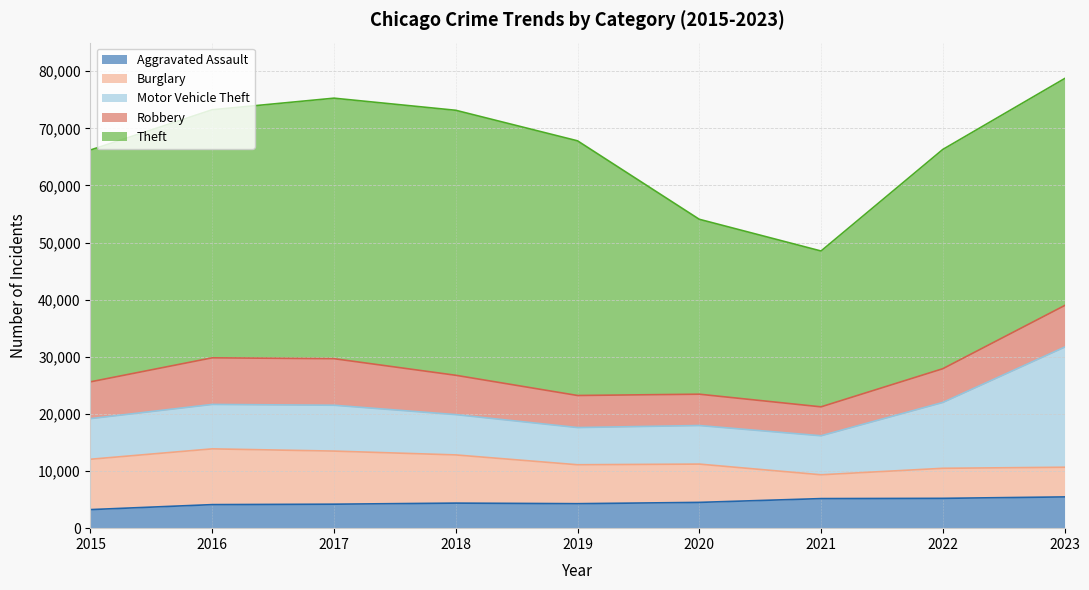

At how many categories does at least one series exceed 25321?

9